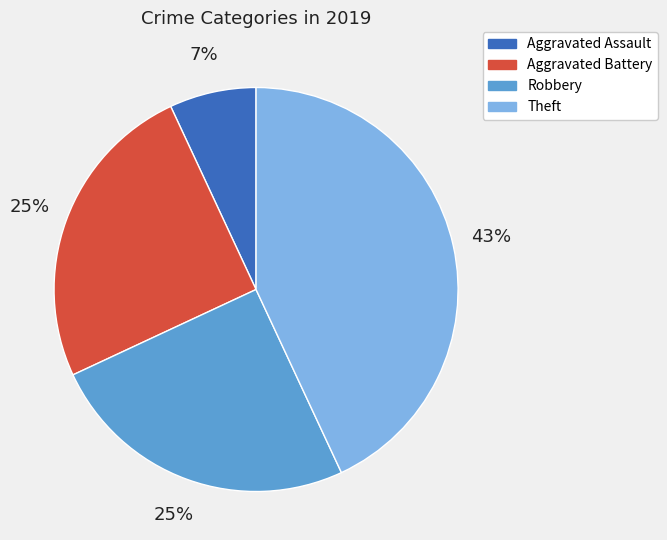

To the nearest percent, what is the combined percentage of Aggravated Assault and Theft?

50%